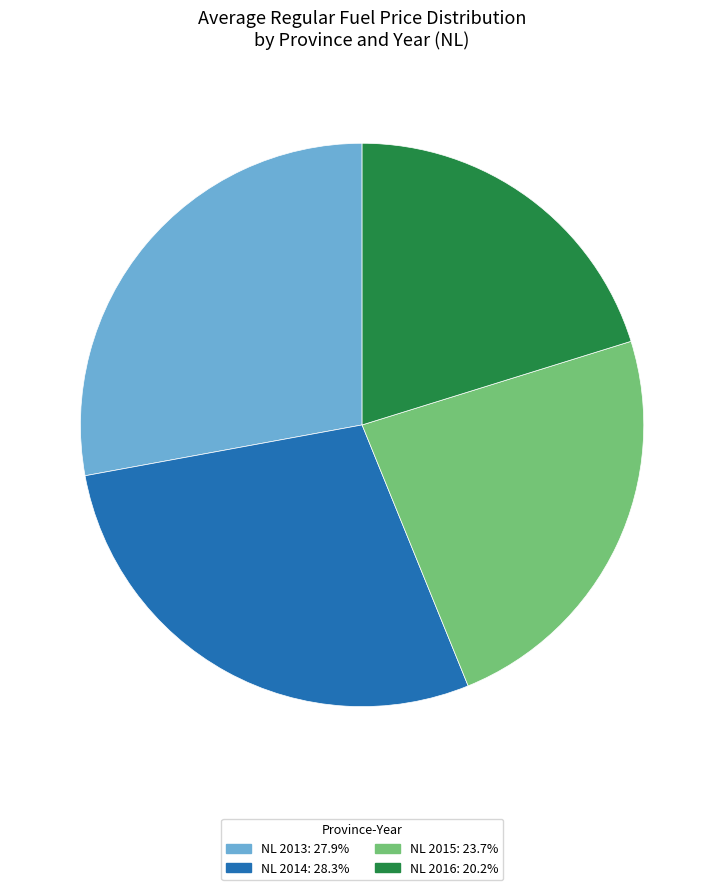

Is there a majority slice in this chart?

No